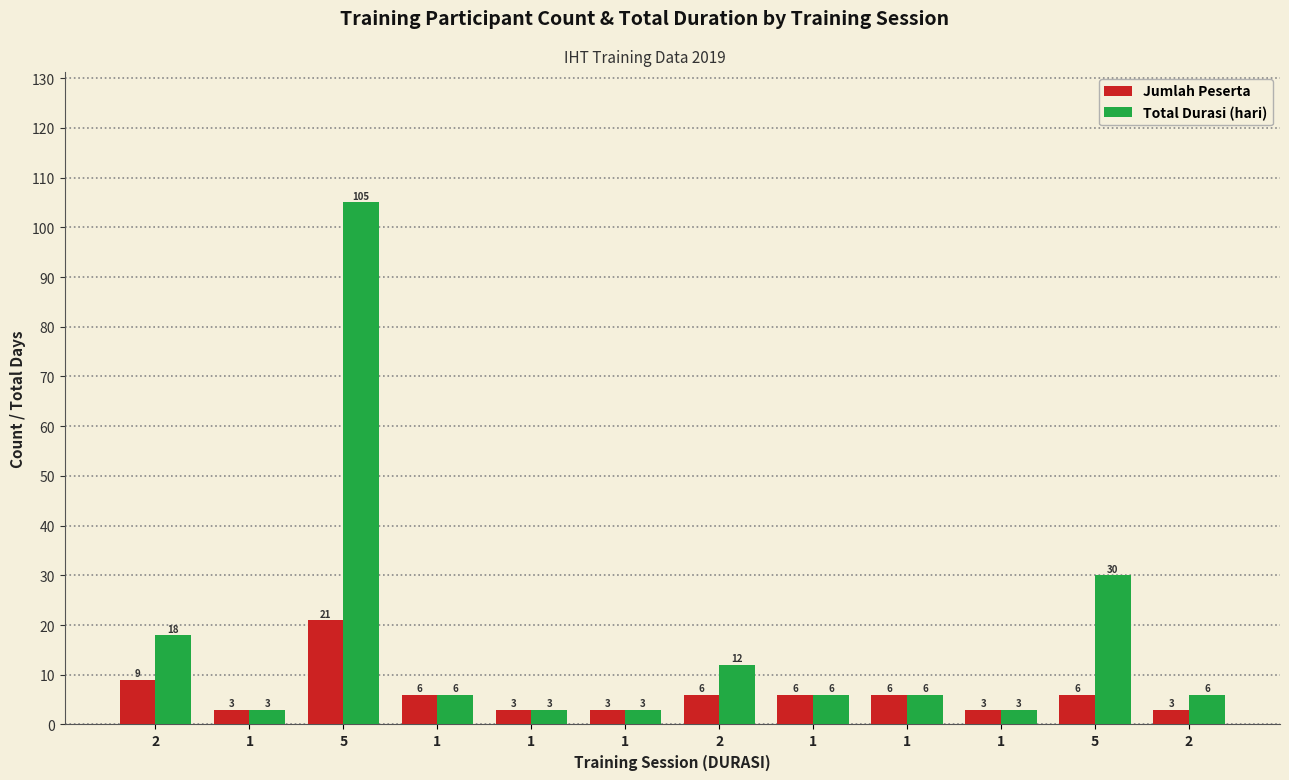

How many groups of bars are there?

12